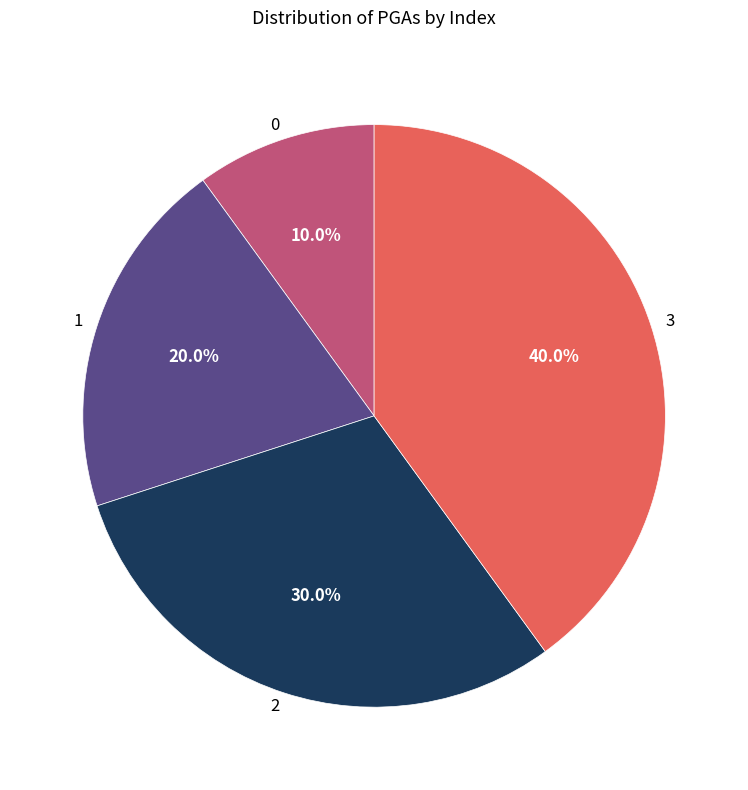

Do 3 and 1 together represent more than half of the pie?

Yes